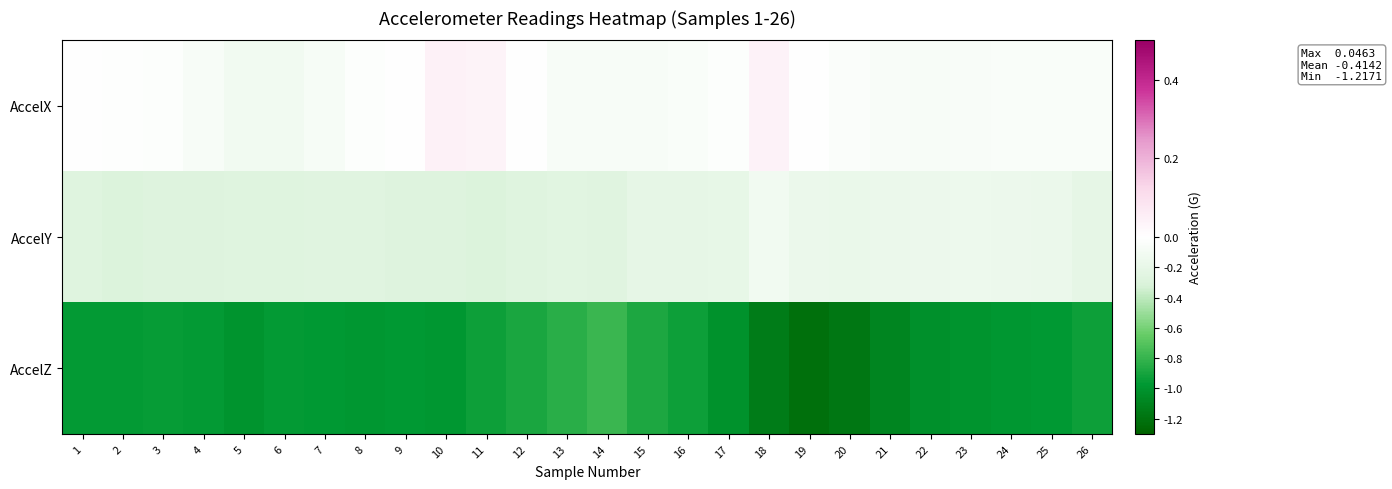

Reading left to right, transcribe all the data shown in this chart.

AccelX: 1=0.0	2=-0.0	3=-0.0	4=-0.1	5=-0.1	6=-0.1	7=-0.1	8=-0.0	9=-0.0	10=0.0	11=0.0	12=0.0	13=-0.1	14=-0.1	15=-0.1	16=-0.1	17=-0.0	18=0.0	19=-0.0	20=-0.0	21=-0.1	22=-0.1	23=-0.1	24=-0.0	25=-0.0	26=-0.0
AccelY: 1=-0.3	2=-0.3	3=-0.3	4=-0.3	5=-0.3	6=-0.3	7=-0.3	8=-0.3	9=-0.3	10=-0.3	11=-0.3	12=-0.3	13=-0.2	14=-0.3	15=-0.2	16=-0.2	17=-0.2	18=-0.1	19=-0.2	20=-0.2	21=-0.2	22=-0.2	23=-0.1	24=-0.2	25=-0.2	26=-0.2
AccelZ: 1=-1.0	2=-1.0	3=-1.0	4=-1.0	5=-1.0	6=-1.0	7=-1.0	8=-1.0	9=-1.0	10=-1.0	11=-0.9	12=-0.9	13=-0.8	14=-0.8	15=-0.9	16=-0.9	17=-1.0	18=-1.1	19=-1.2	20=-1.2	21=-1.1	22=-1.0	23=-1.0	24=-1.0	25=-1.0	26=-0.9